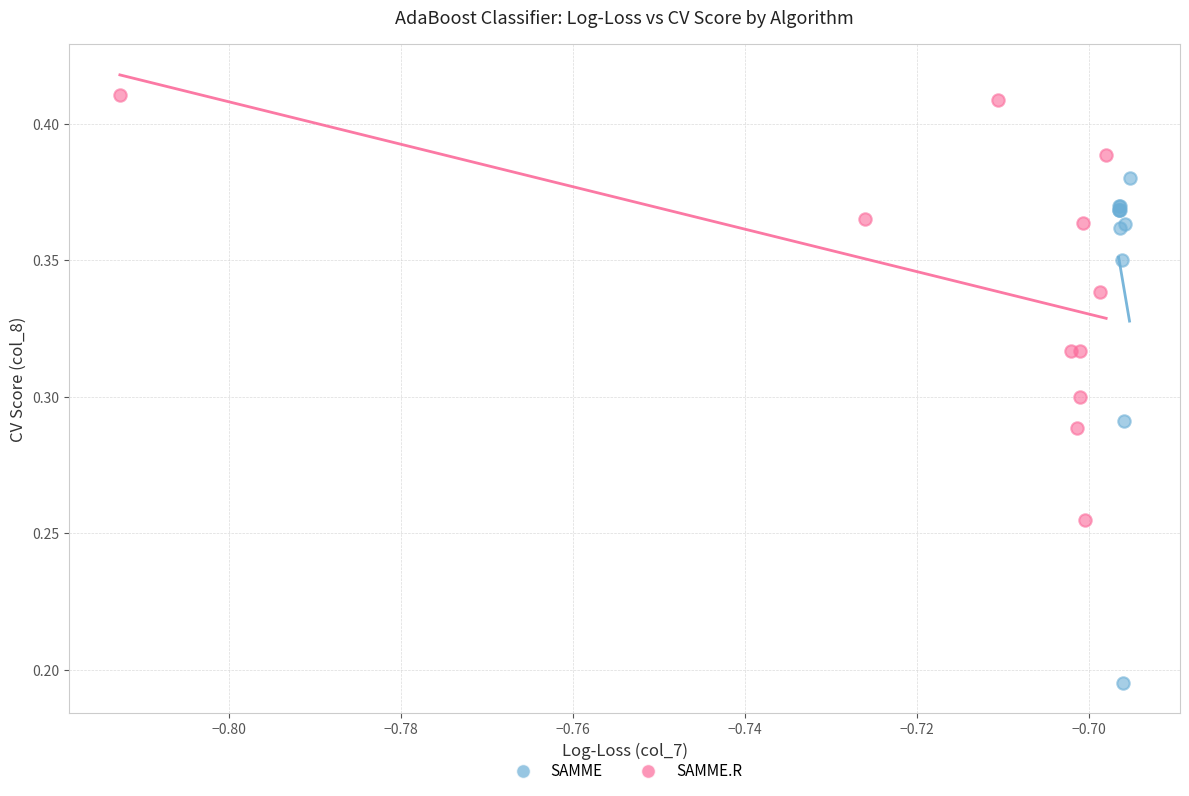

Which series reaches the maximum Y coordinate?

SAMME.R